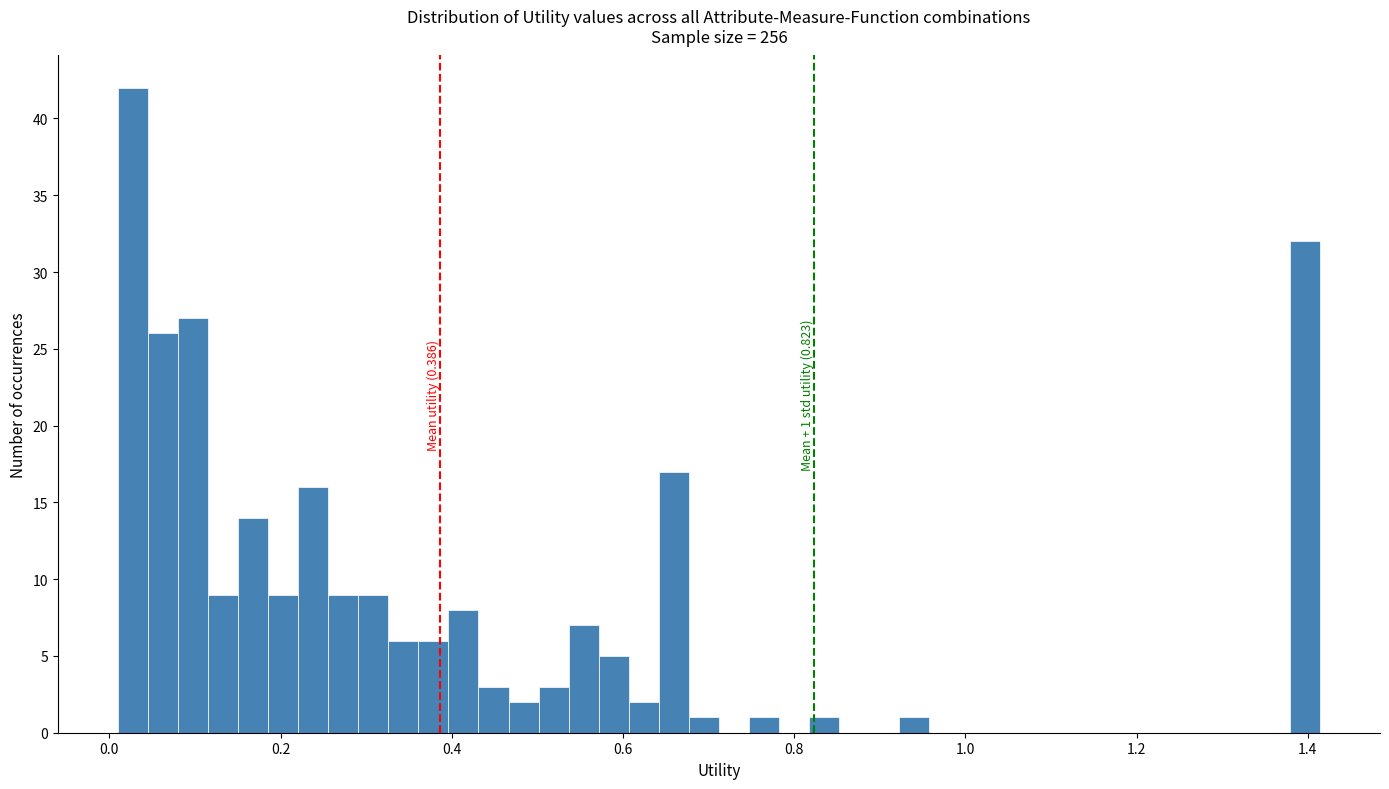

Read against the x-axis, roughly where is the centre of the tallest bar?

0.02